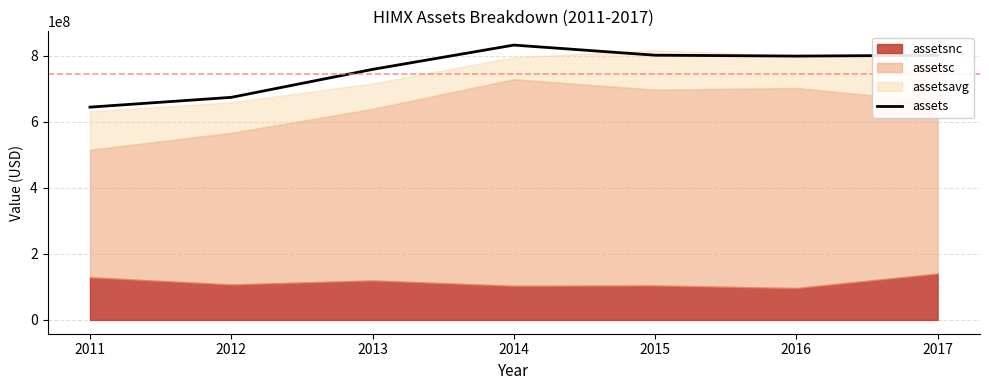

What is the maximum value for assets?

832994000